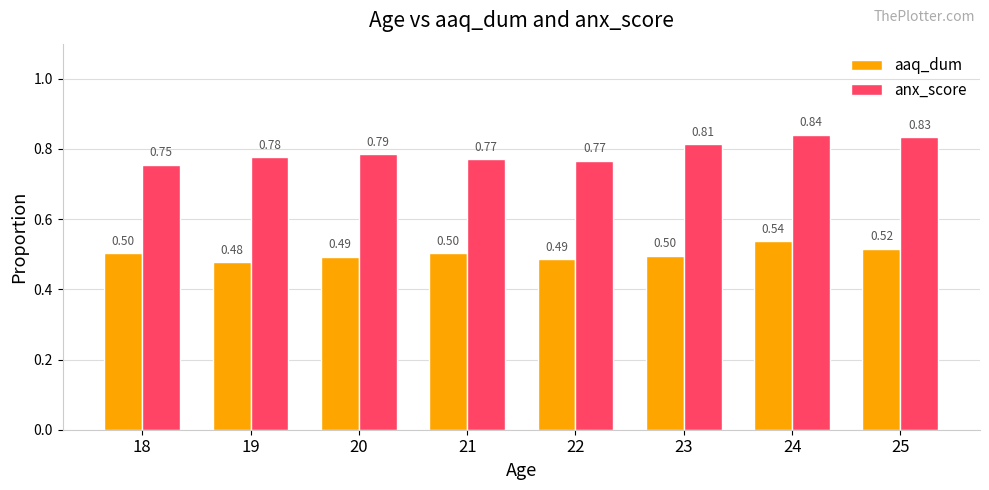

Which series has the largest range (max minus min)?

anx_score